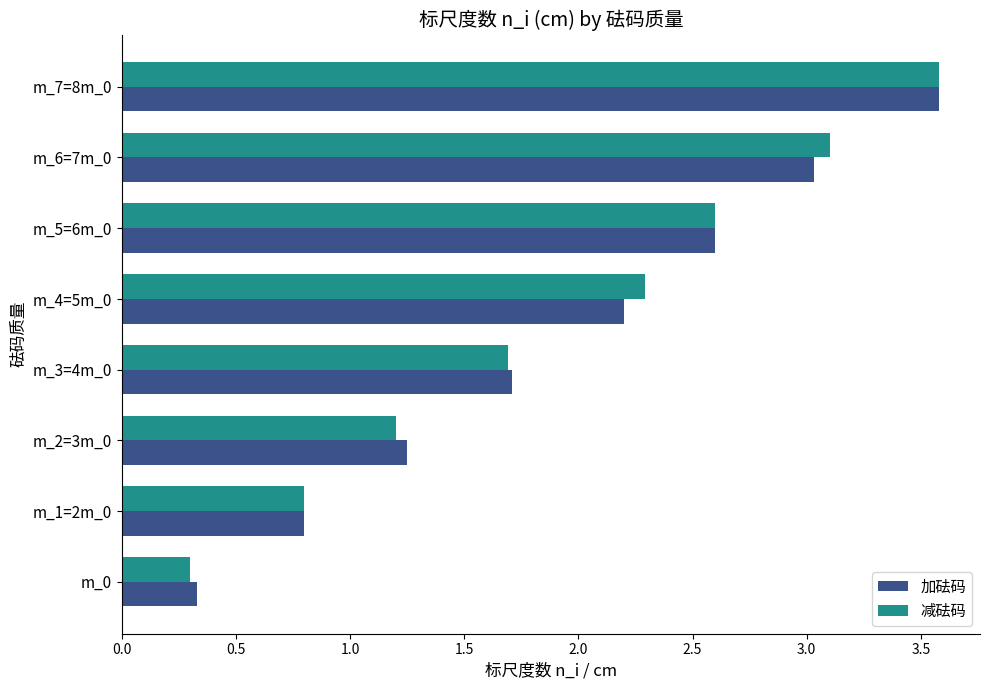

Rank the categories by 加砝码 value from lowest to highest.

m_0, m_1=2m_0, m_2=3m_0, m_3=4m_0, m_4=5m_0, m_5=6m_0, m_6=7m_0, m_7=8m_0